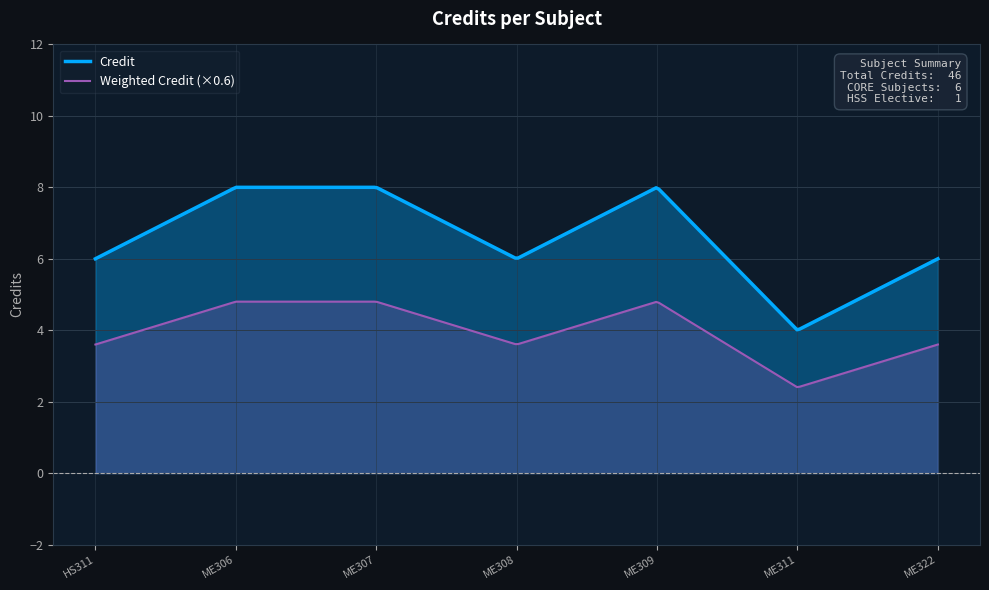

Reading left to right, transcribe all the data shown in this chart.

6	8	8	6	8	4	6